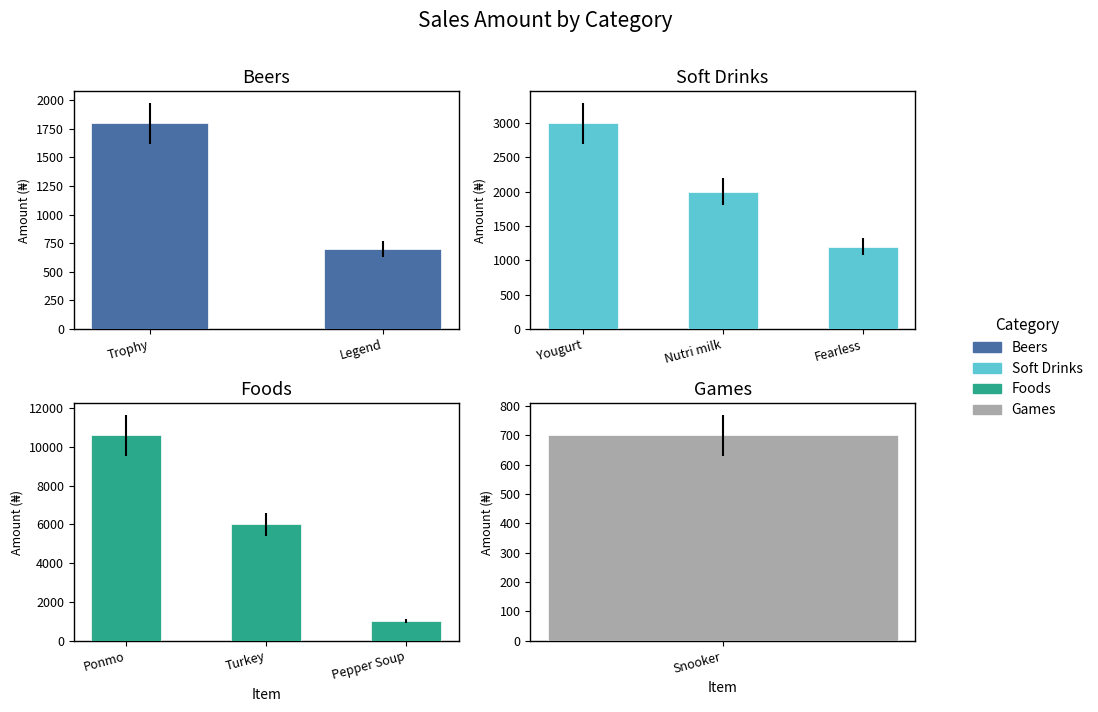

Which series has the widest spread of values?

Foods